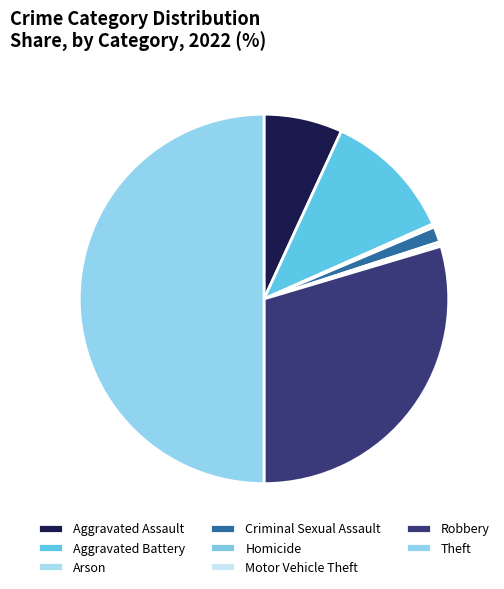

True or false: Motor Vehicle Theft accounts for 13% of the total.

False